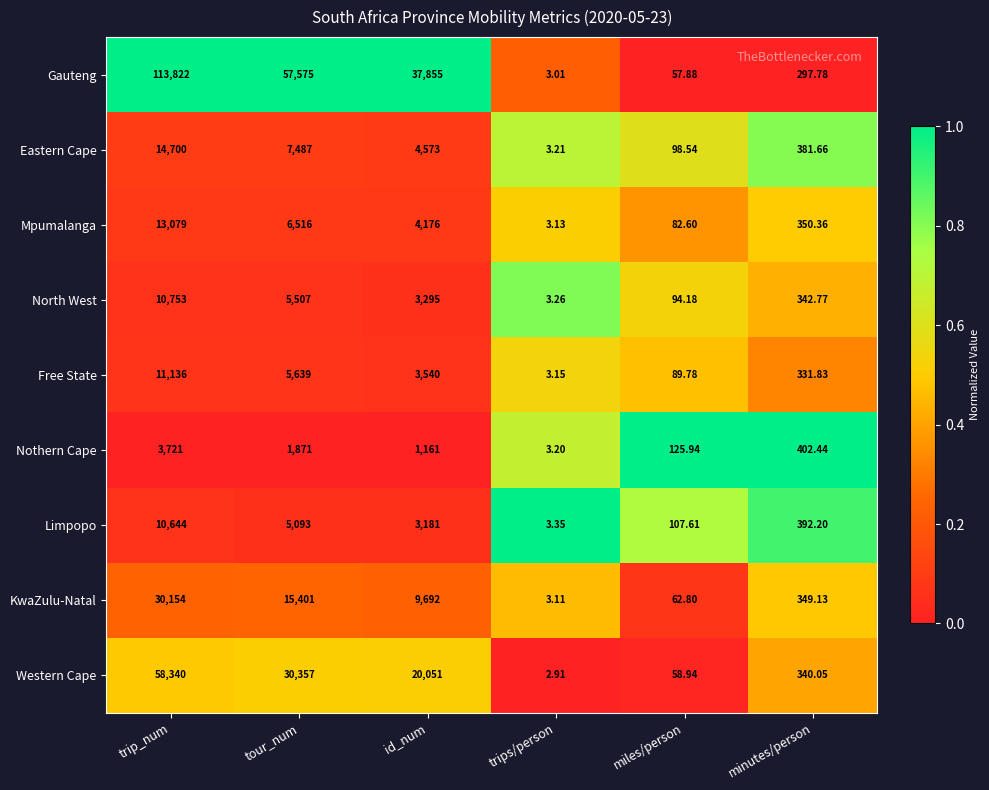

Which series has the largest range (max minus min)?

Gauteng